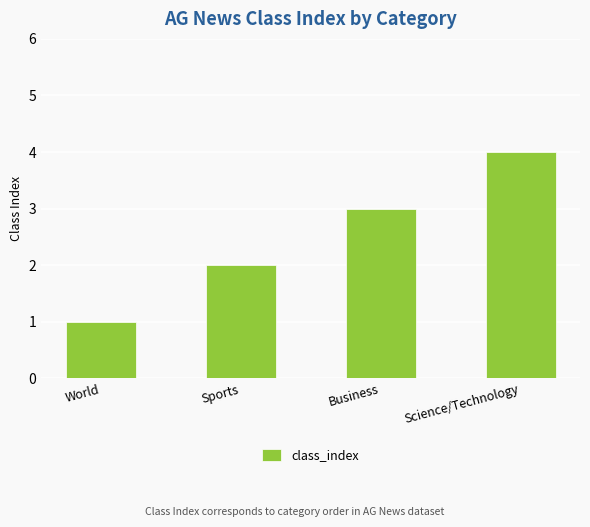

What is the sum of all values?

10